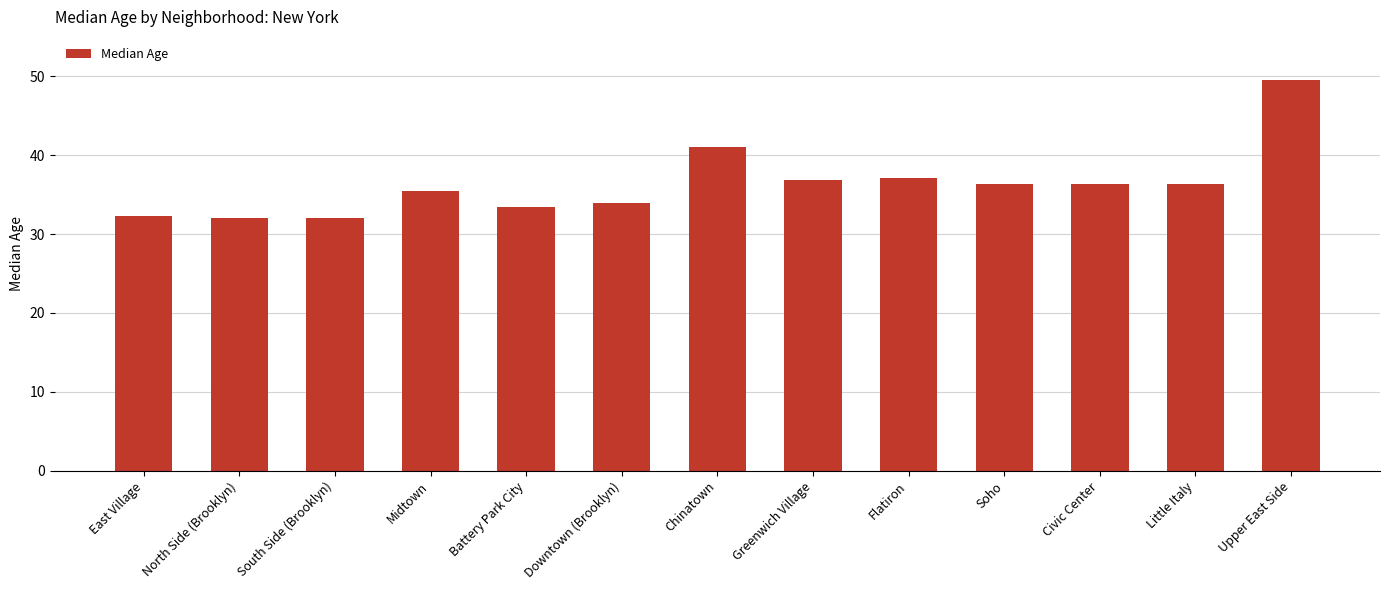

What position from the right is Civic Center?

3